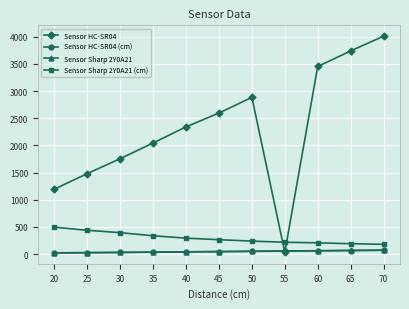

In Sensor HC-SR04, how many points are higher than both neighbors (excluding endpoints)?

1